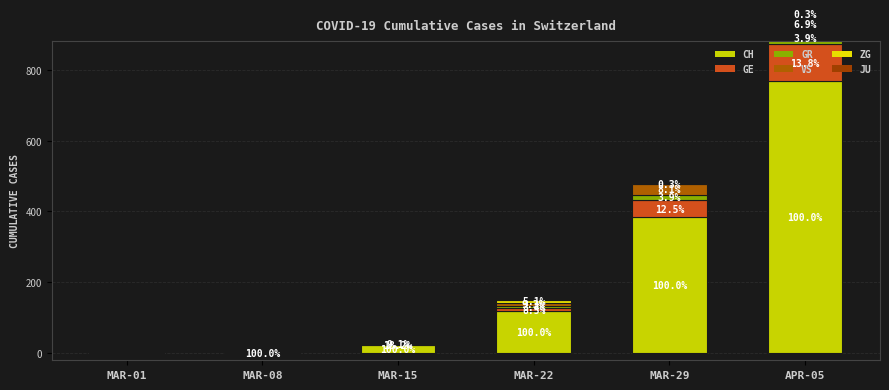

Rank the categories by ZG value from highest to lowest.

MAR-22, APR-05, MAR-29, MAR-01, MAR-08, MAR-15